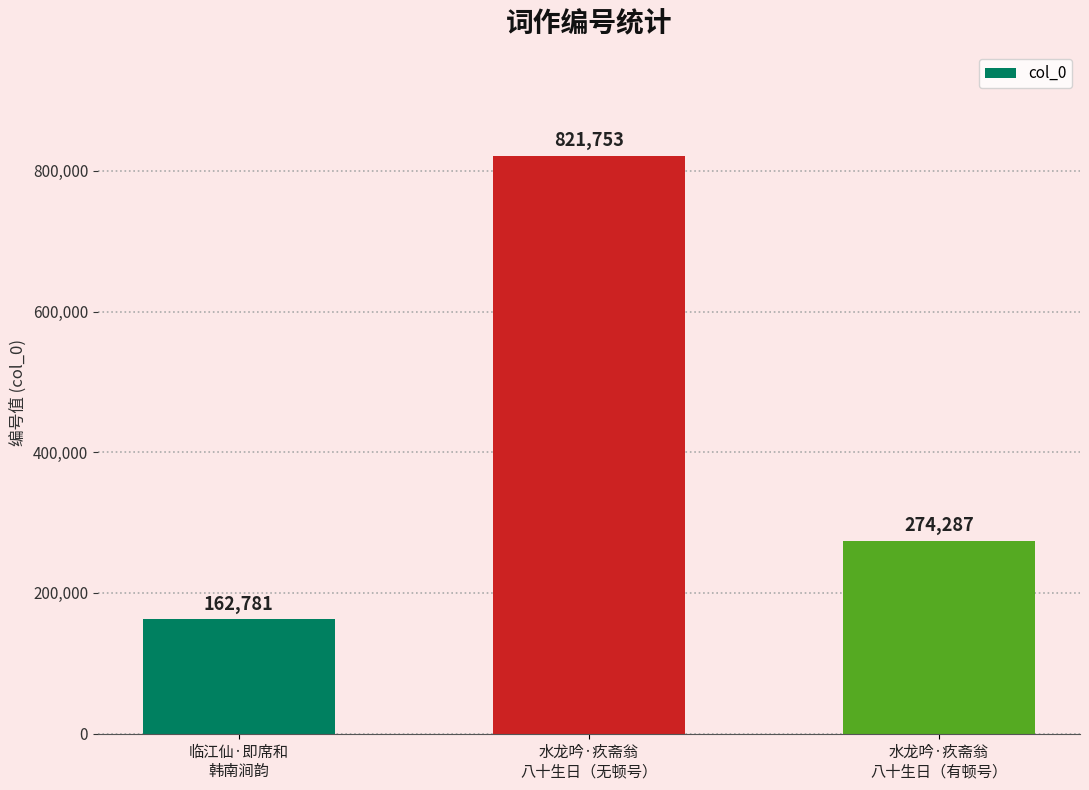

List the labels in order of value, largest first.

水龙吟·疚斋翁
八十生日（无顿号）, 水龙吟·疚斋翁
八十生日（有顿号）, 临江仙·即席和
韩南涧韵